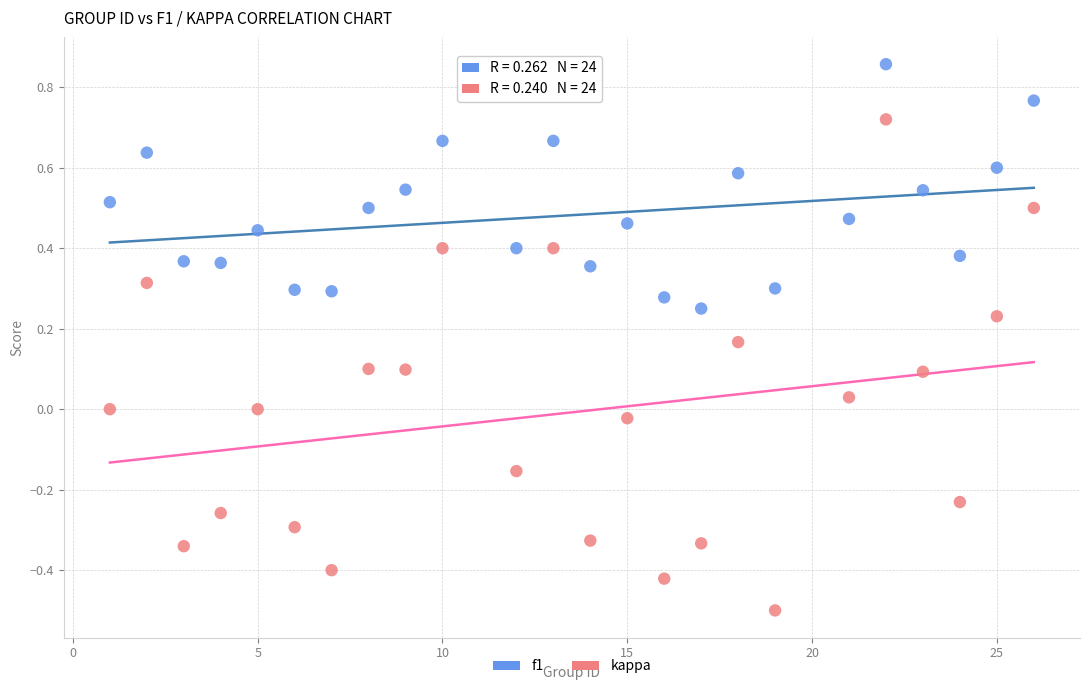

Across all data points, what is the range of Y values (max minus min)?

1.4